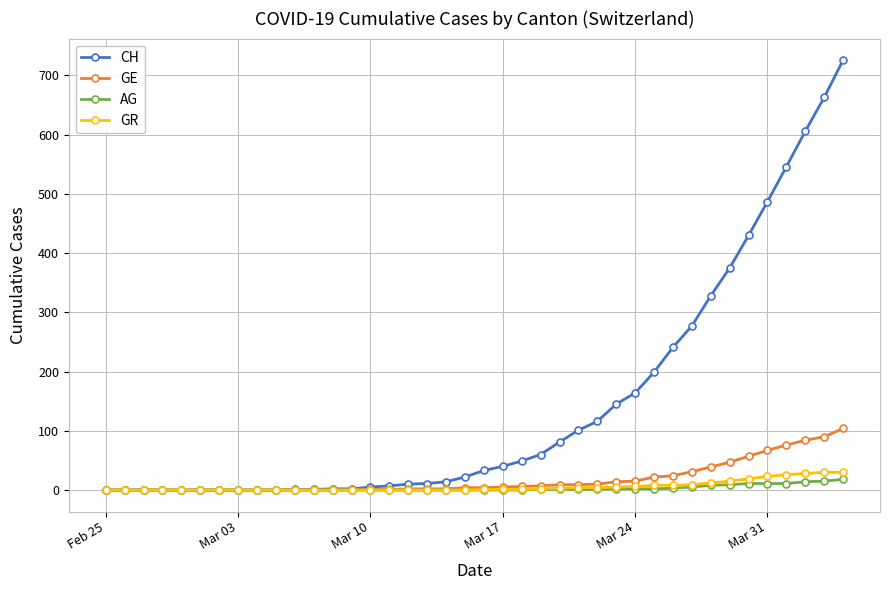

What is the difference between the maximum and second lowest values in the CH series?

726